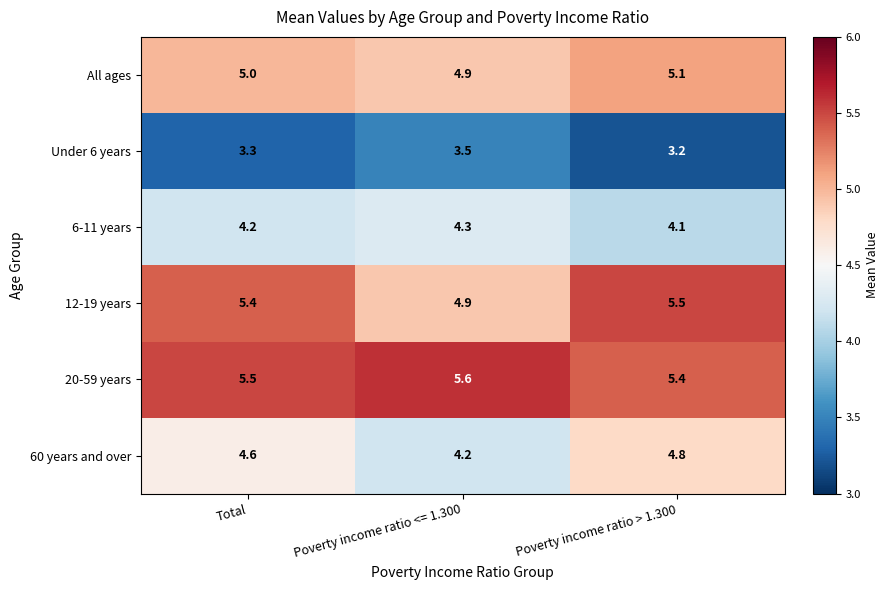

At which category is the sum across all series the highest?

Poverty income ratio > 1.300